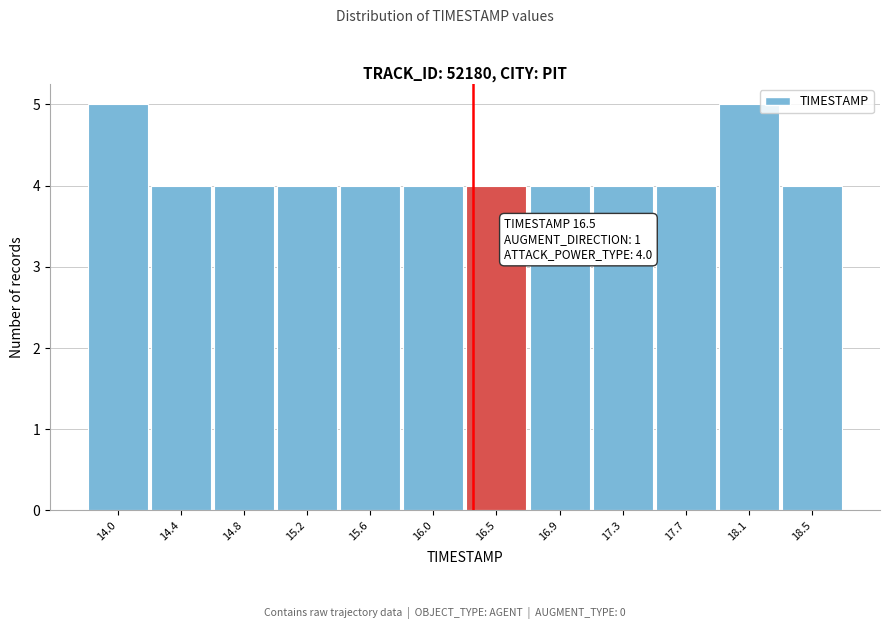

Reading right to left, transcribe all the data shown in this chart.

4	5	4	4	4	4	4	4	4	4	4	5